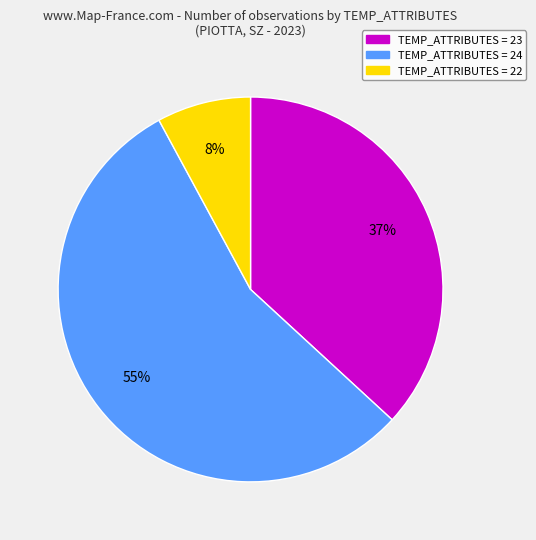

How many segments does this pie chart have?

3